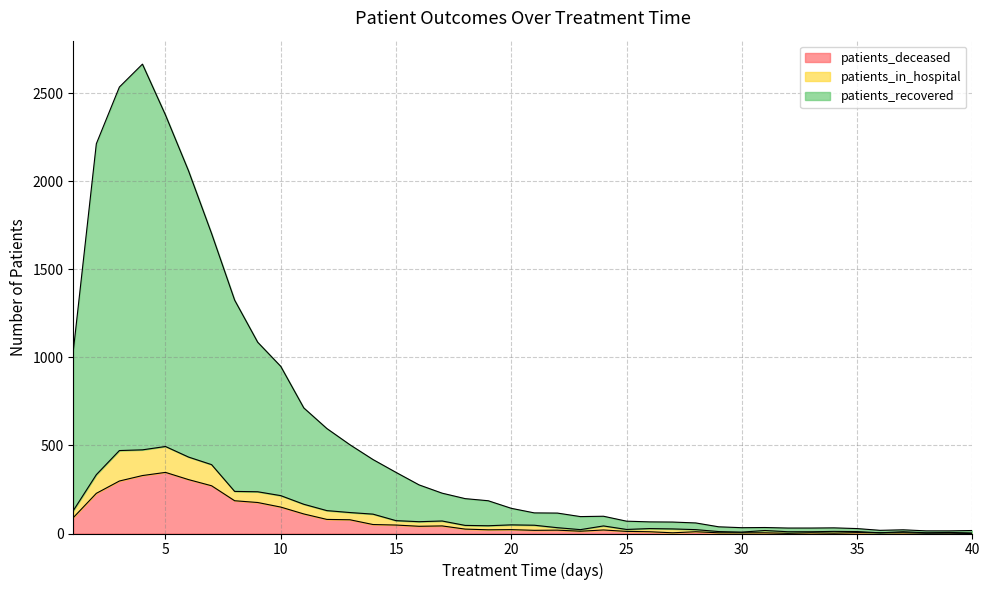

Is the value of patients_recovered at 10 greater than the value of patients_deceased at 14?

Yes